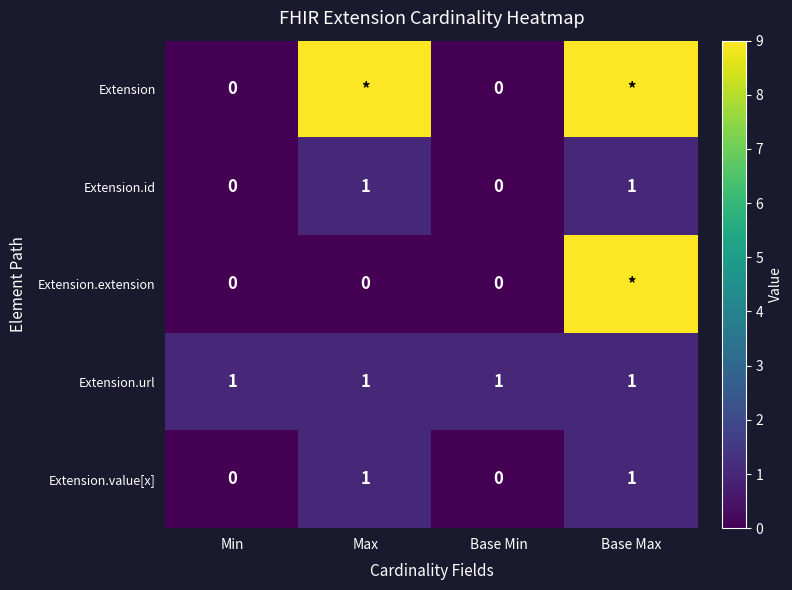

Count the Extension.value[x] values in the range 0 to 1.

4